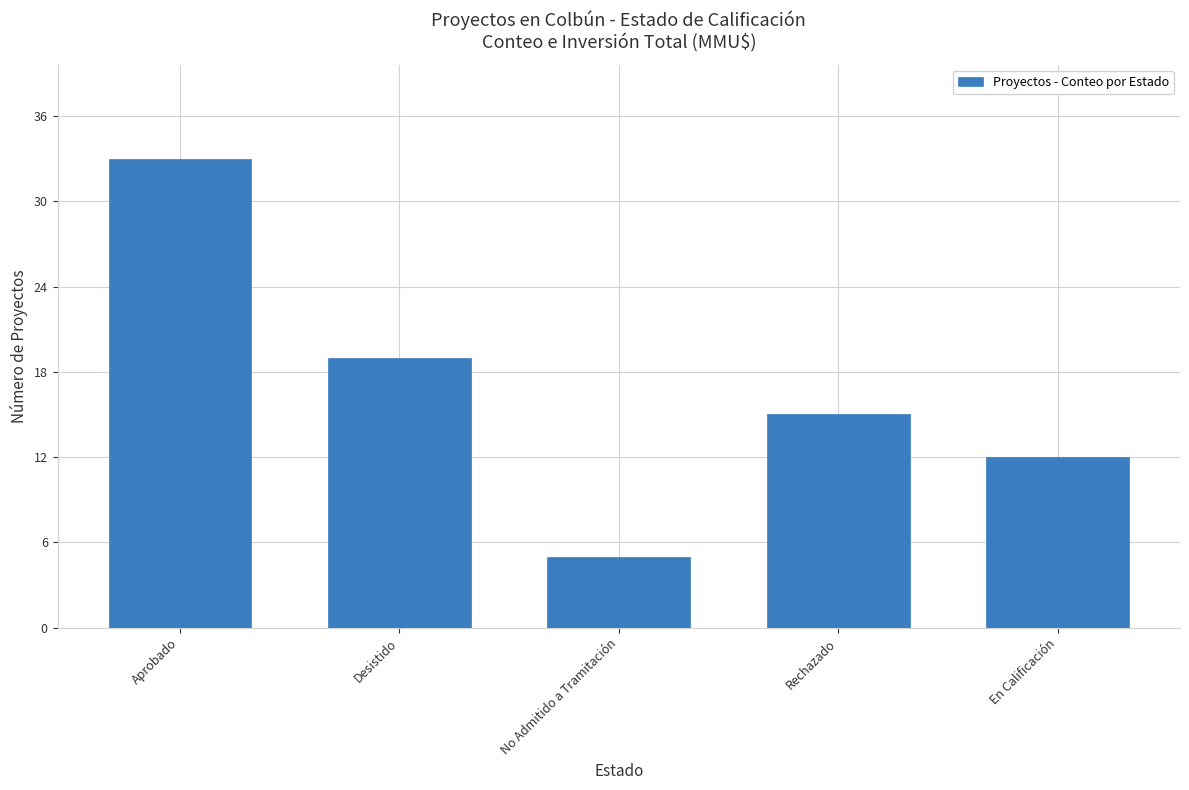

How many data points are less than 15?

2